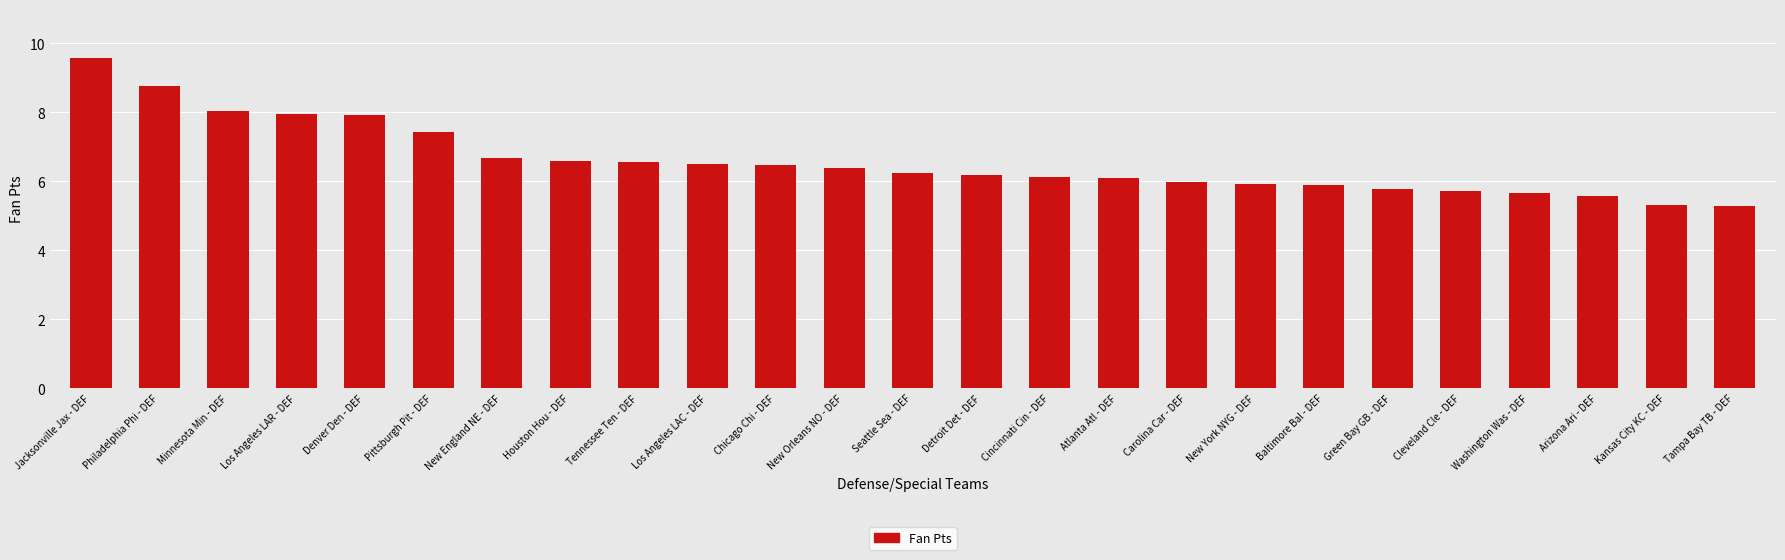

Which category has the highest value across all series?

Jacksonville Jax - DEF